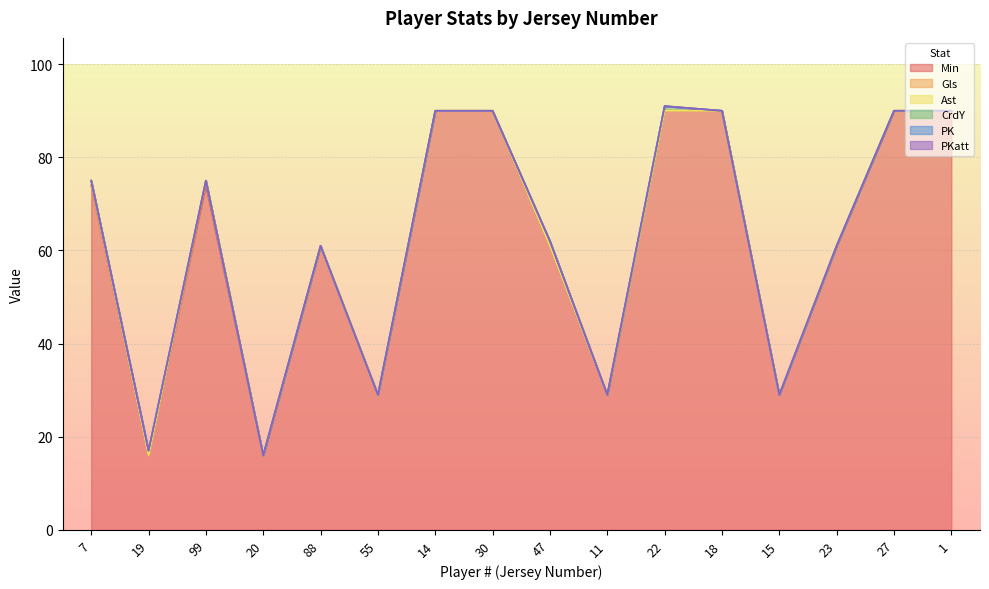

How many lines are shown in the chart?

6